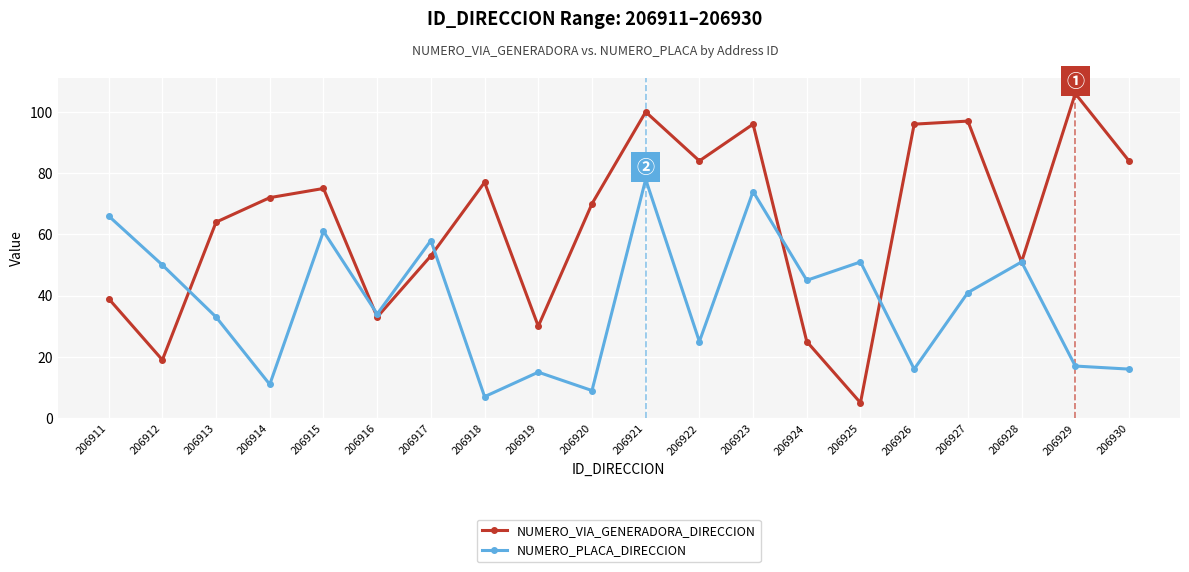

How many interior local valleys does the NUMERO_VIA_GENERADORA_DIRECCION series have?

6